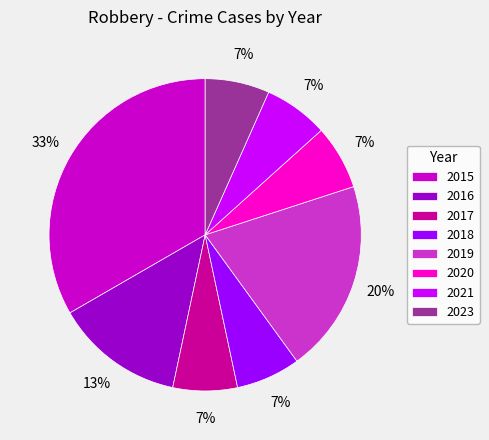

To the nearest percent, what percentage of the pie is 2019?

20%